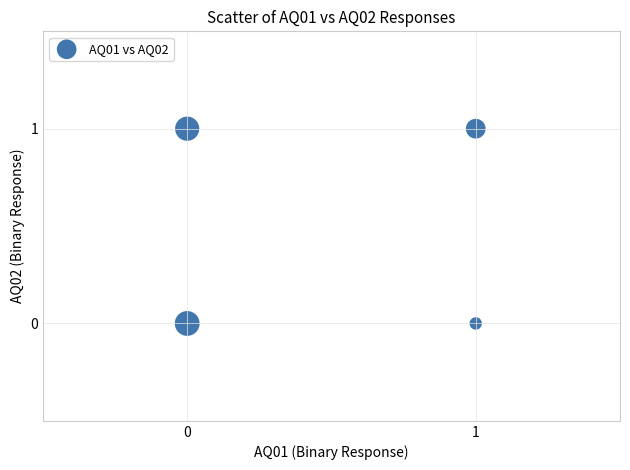

List the coordinates of all points as (X, Y) pairs, reading left to right.

(0, 0)  (0, 1)  (1, 1)  (1, 0)